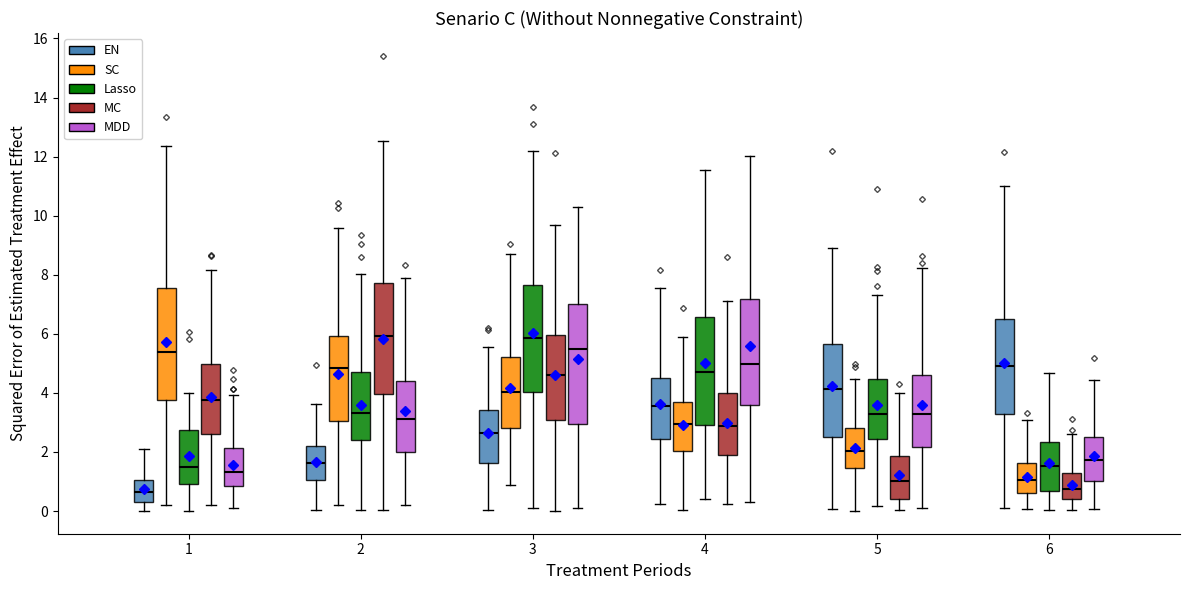

Reading left to right, transcribe this box plot: for each box, give where its median line is, the range the box spans, and where its two whiskers end, as read against the y-axis. The values are not printed on the chart, so give them approximately, as read against the axis.

1 (EN): median 0.6, box 0.4 to 1.0, whiskers 0.0 to 2.0
1 (SC): median 5.4, box 3.8 to 7.6, whiskers 0.2 to 12.4
1 (Lasso): median 1.4, box 1.0 to 2.8, whiskers 0.0 to 4.0
1 (MC): median 3.8, box 2.6 to 5.0, whiskers 0.2 to 8.2
1 (MDD): median 1.4, box 0.8 to 2.2, whiskers 0.0 to 4.0
2 (EN): median 1.6, box 1.0 to 2.2, whiskers 0.0 to 3.6
2 (SC): median 4.8, box 3.0 to 6.0, whiskers 0.2 to 9.6
2 (Lasso): median 3.4, box 2.4 to 4.6, whiskers 0.0 to 8.0
2 (MC): median 6.0, box 4.0 to 7.8, whiskers 0.0 to 12.6
2 (MDD): median 3.2, box 2.0 to 4.4, whiskers 0.2 to 7.8
3 (EN): median 2.6, box 1.6 to 3.4, whiskers 0.0 to 5.6
3 (SC): median 4.0, box 2.8 to 5.2, whiskers 0.8 to 8.6
3 (Lasso): median 5.8, box 4.0 to 7.6, whiskers 0.0 to 12.2
3 (MC): median 4.6, box 3.0 to 6.0, whiskers 0.0 to 9.6
3 (MDD): median 5.4, box 3.0 to 7.0, whiskers 0.2 to 10.2
4 (EN): median 3.6, box 2.4 to 4.6, whiskers 0.2 to 7.6
4 (SC): median 3.0, box 2.0 to 3.6, whiskers 0.0 to 6.0
4 (Lasso): median 4.6, box 3.0 to 6.6, whiskers 0.4 to 11.6
4 (MC): median 2.8, box 2.0 to 4.0, whiskers 0.2 to 7.2
4 (MDD): median 5.0, box 3.6 to 7.2, whiskers 0.4 to 12.0
5 (EN): median 4.2, box 2.4 to 5.6, whiskers 0.0 to 9.0
5 (SC): median 2.0, box 1.4 to 2.8, whiskers 0.0 to 4.4
5 (Lasso): median 3.2, box 2.4 to 4.4, whiskers 0.2 to 7.4
5 (MC): median 1.0, box 0.4 to 1.8, whiskers 0.0 to 4.0
5 (MDD): median 3.2, box 2.2 to 4.6, whiskers 0.2 to 8.2
6 (EN): median 5.0, box 3.2 to 6.4, whiskers 0.2 to 11.0
6 (SC): median 1.0, box 0.6 to 1.6, whiskers 0.0 to 3.0
6 (Lasso): median 1.6, box 0.6 to 2.4, whiskers 0.0 to 4.6
6 (MC): median 0.8, box 0.4 to 1.2, whiskers 0.0 to 2.6
6 (MDD): median 1.8, box 1.0 to 2.6, whiskers 0.0 to 4.4